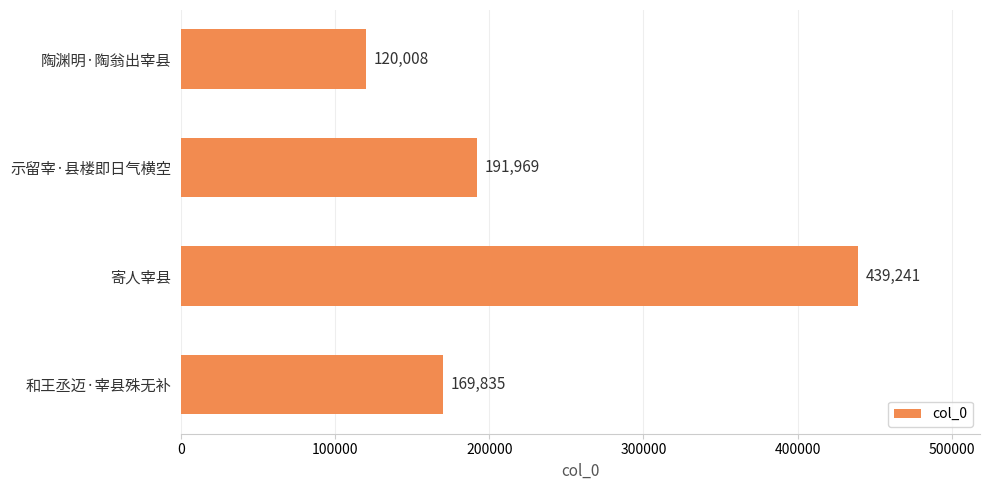

What is the ratio of the value at 示留宰·县楼即日气横空 to the value at 寄人宰县?

0.4